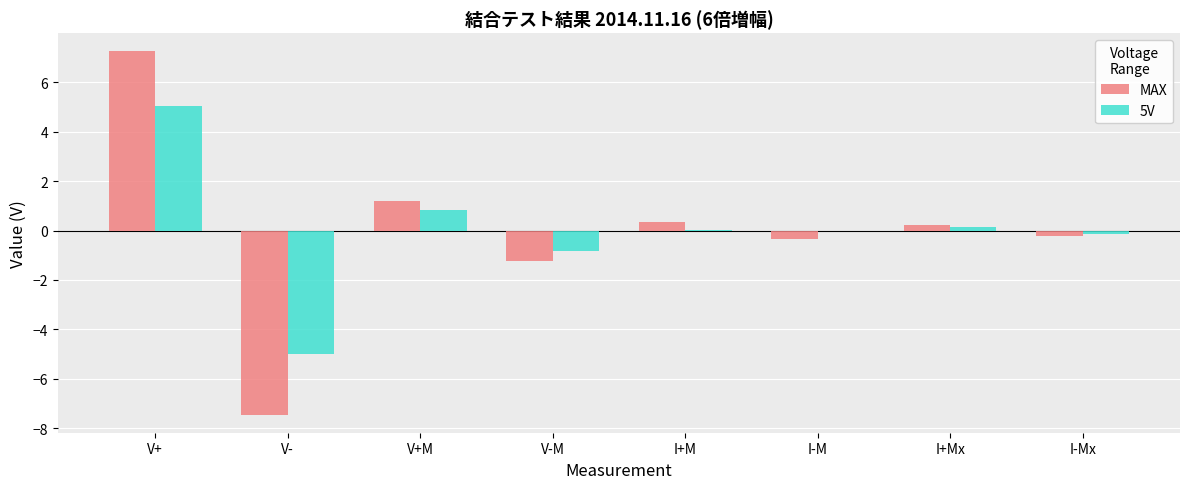

What is the approximate value of 5V at V-?

-5.0